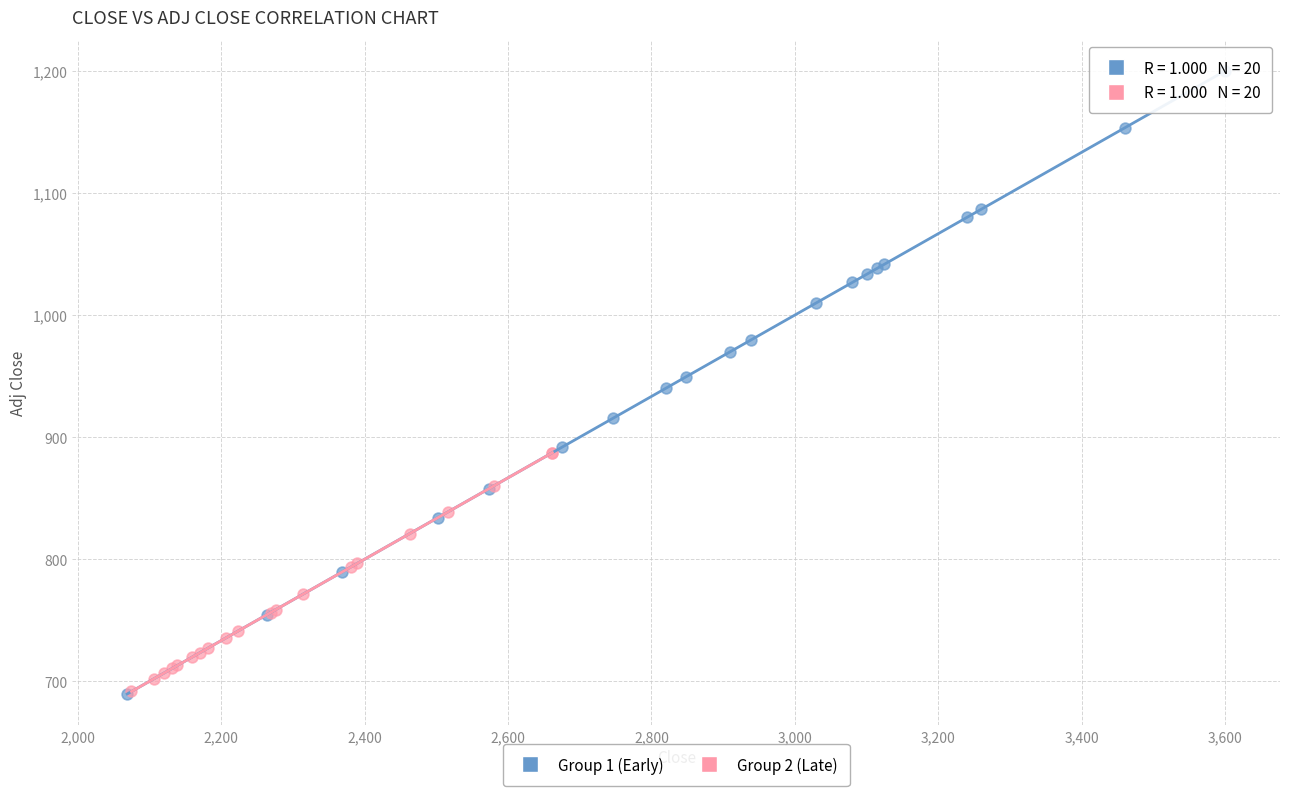

Which series reaches the maximum Y coordinate?

Group 1 (Early)